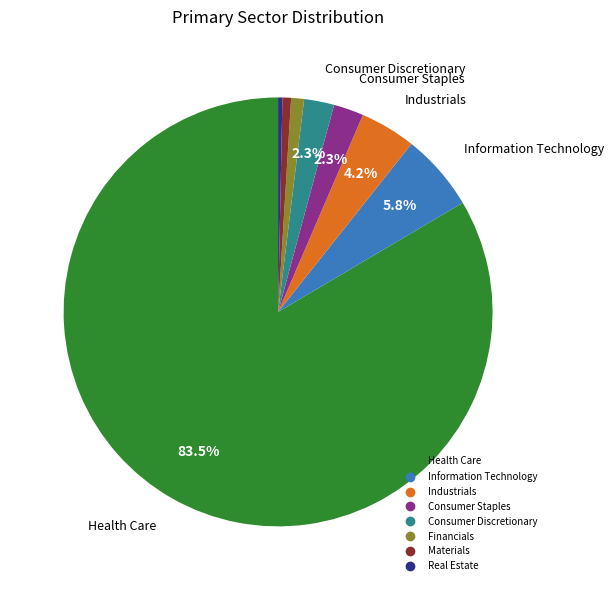

How many slices are in this pie chart?

8